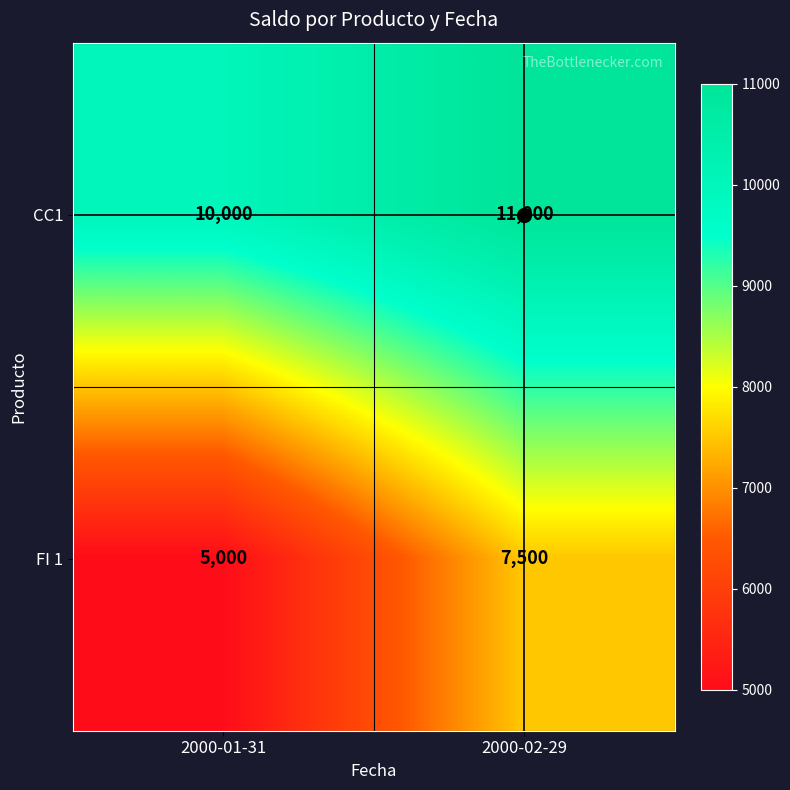

Which category has the highest value across all series?

2000-02-29